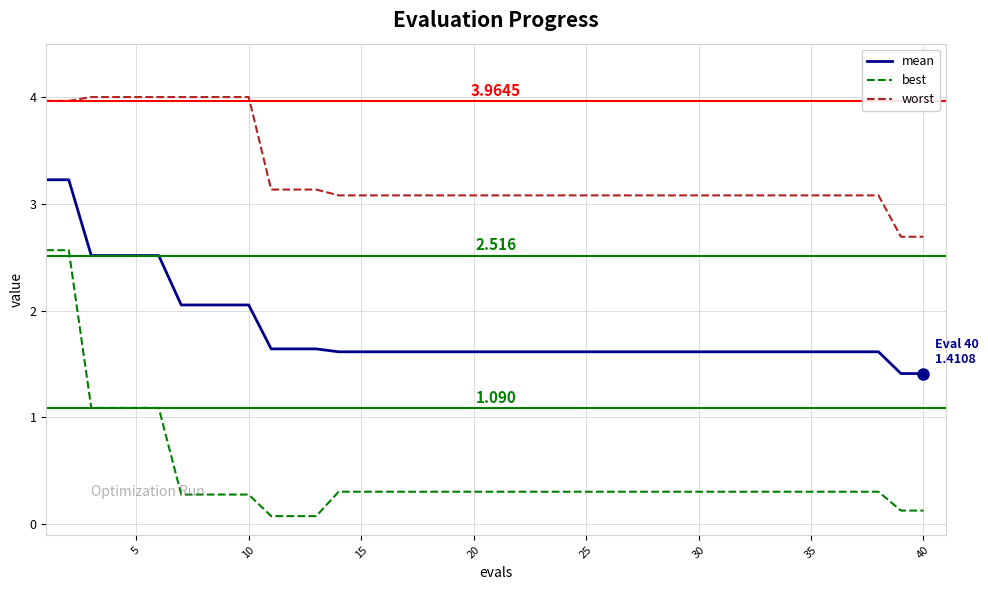

Which series has the largest range (max minus min)?

best